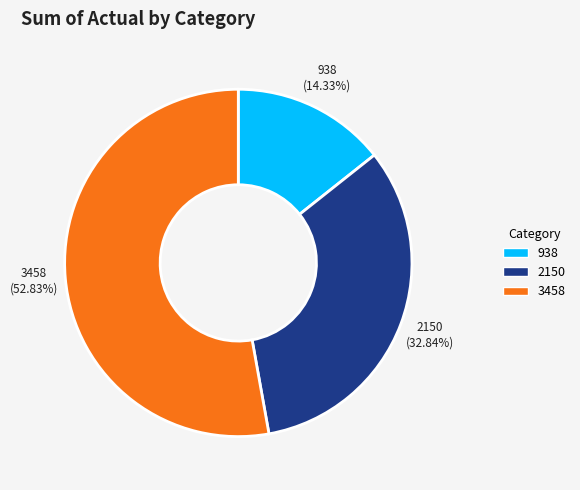

What percentage is the 2150 slice, to the nearest percent?

33%